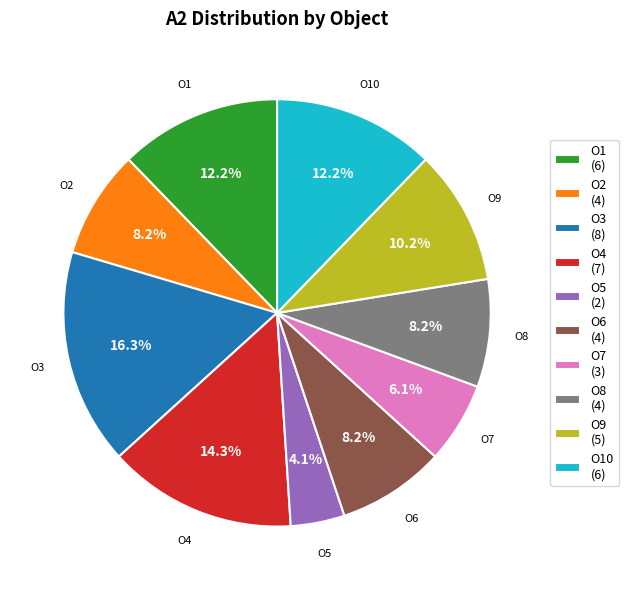

Do O2 and O7 together represent more than half of the pie?

No